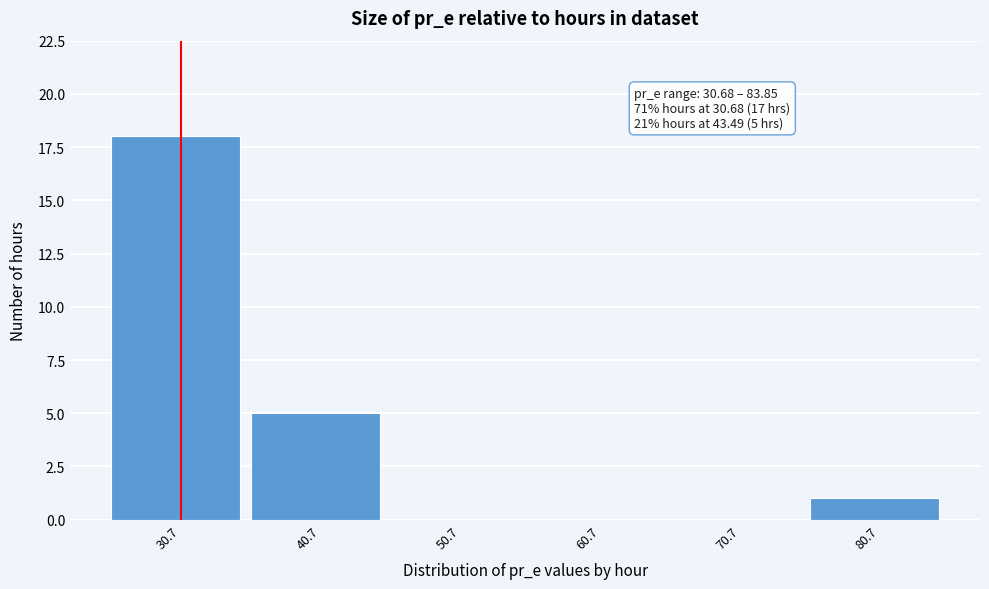

Reading left to right, what are all the values shown in this chart?

30.7=18	40.7=5	50.7=0	60.7=0	70.7=0	80.7=1